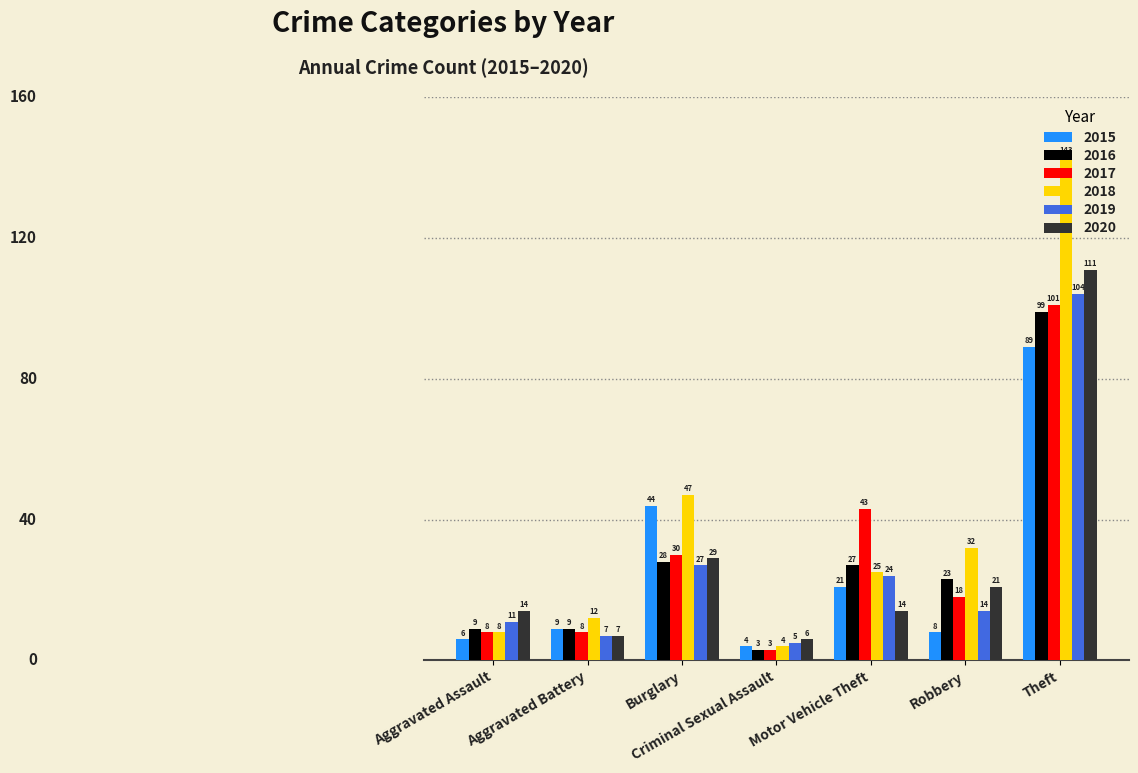

What is the value of the 2018 bar at the 6th from the left?

32